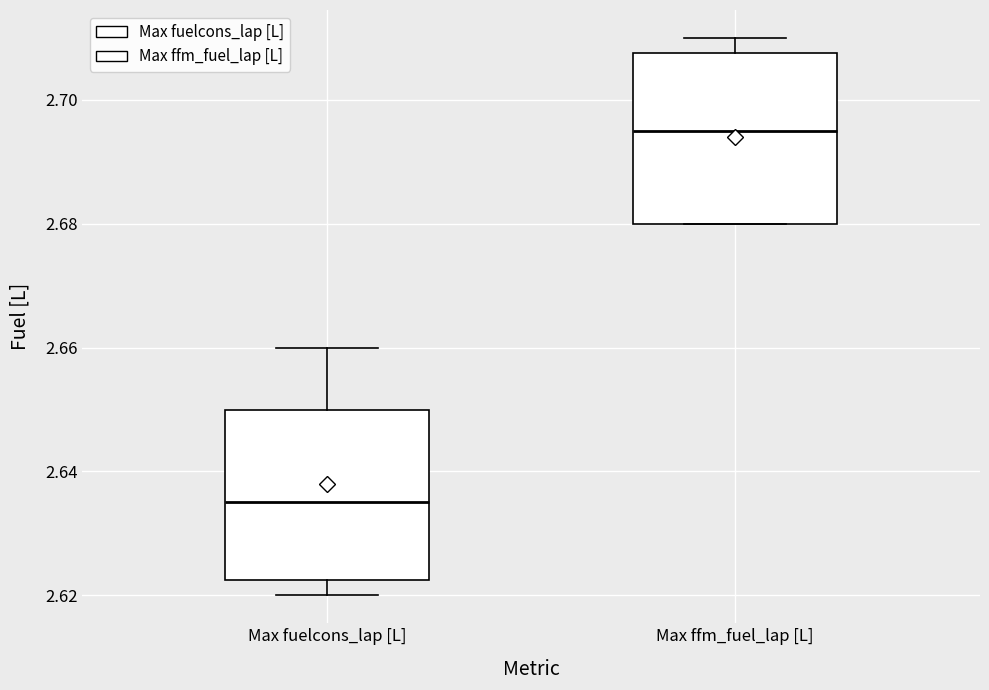

Where is the lower edge of the box for Max fuelcons_lap [L] on the y-axis? The values are not printed on the chart, so give them approximately, as read against the axis.

2.622